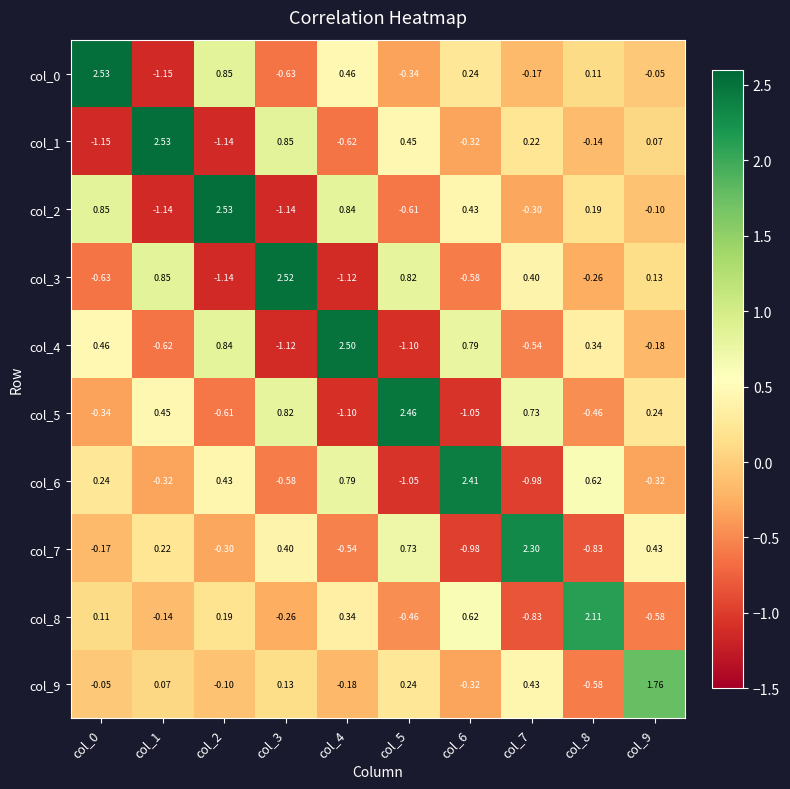

How many distinct data groups are displayed?

10